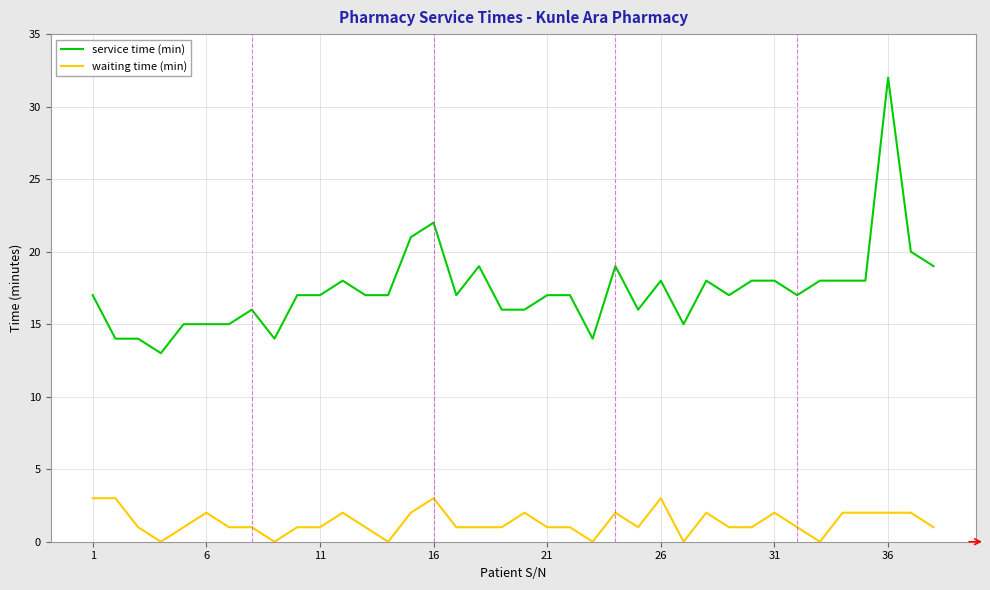

True or false: service time (min) and waiting time (min) intersect in this chart.

False